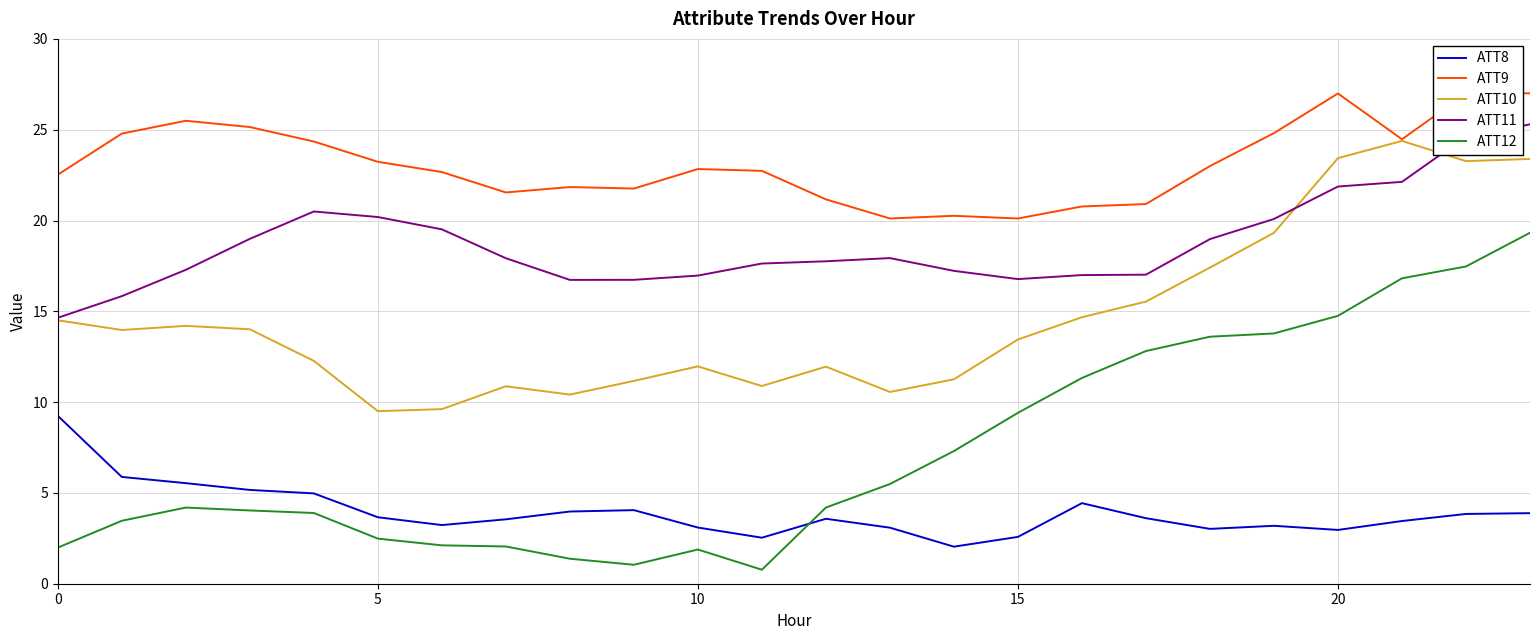

What is the lowest value of the ATT9 series?

20.1